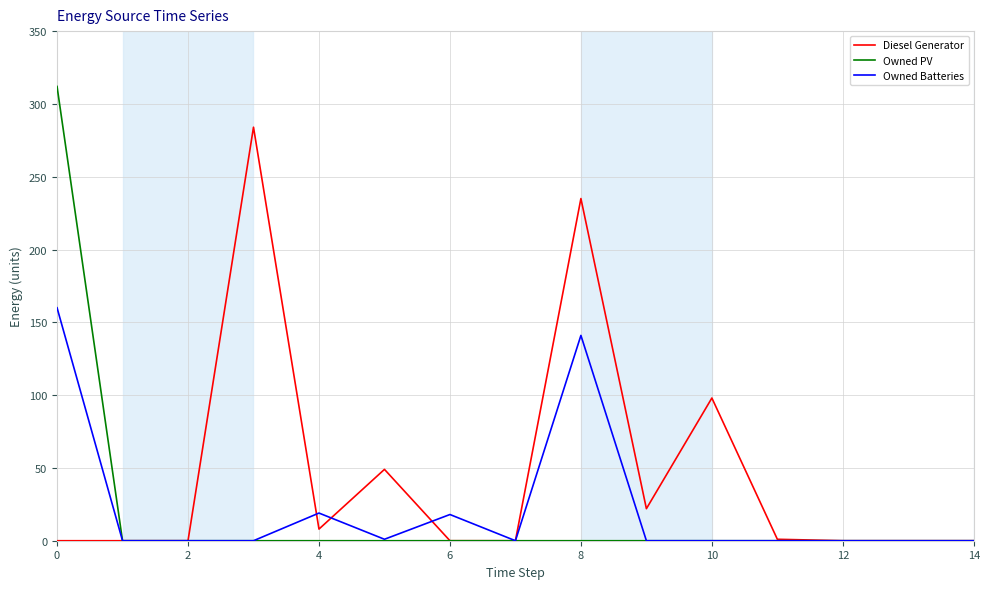

Which series has the largest range (max minus min)?

Owned PV